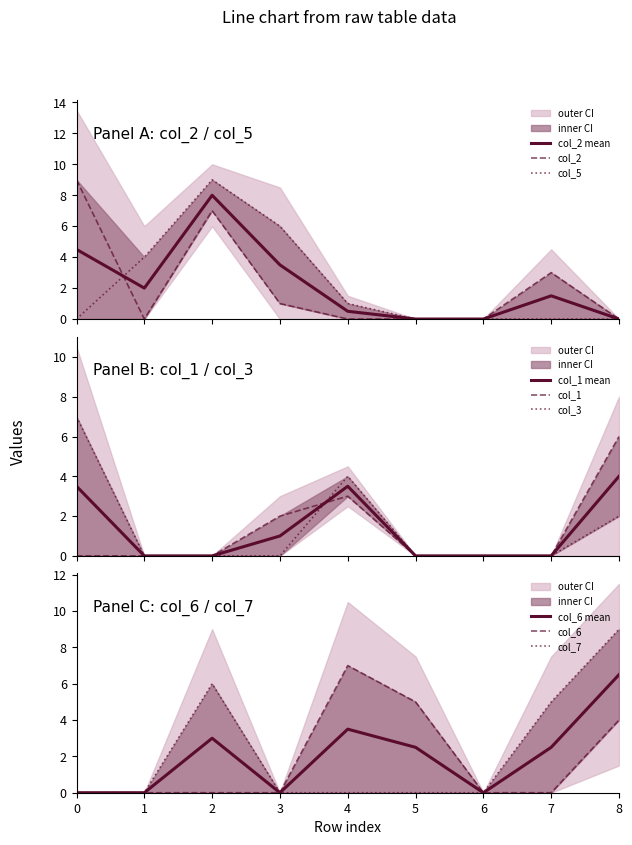

What are all the series names shown in the legend?

col_2, col_5, col_1, col_3, col_6, col_7